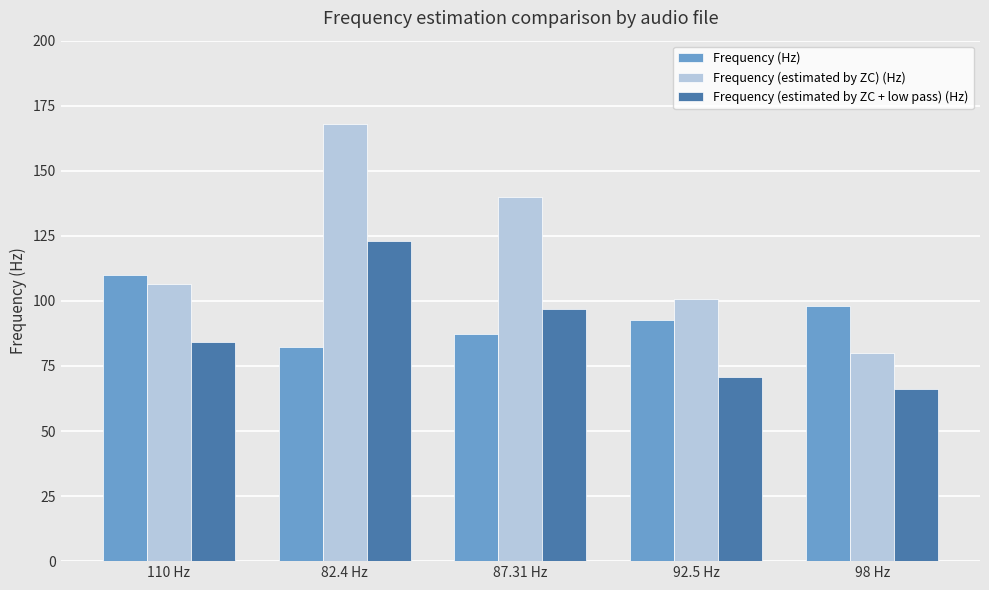

Which label corresponds to the largest value in the chart?

82.4 Hz